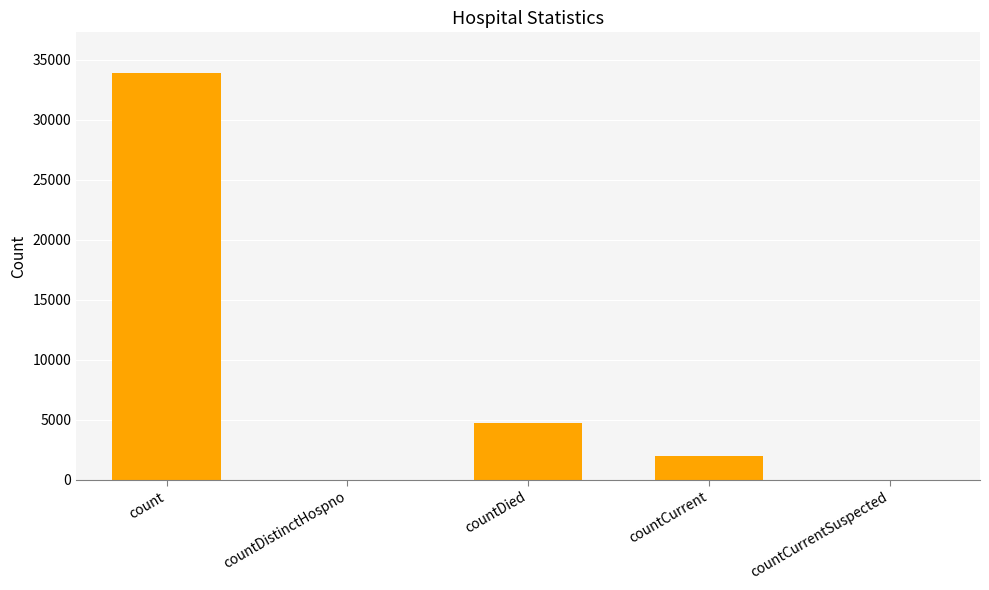

What is the change in value from countDied to countCurrent?

-2707